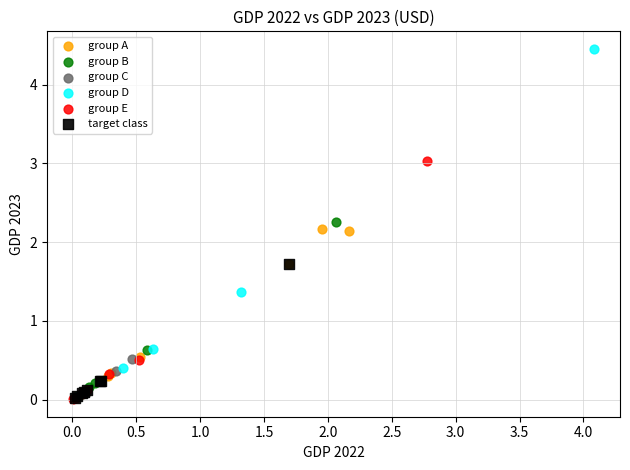

Which series has the widest spread of Y values?

group D